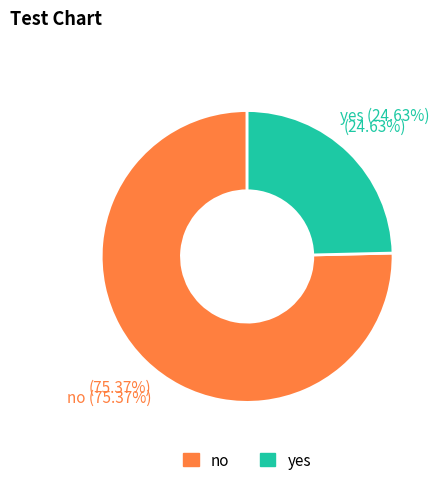

What percentage is the yes slice, to the nearest percent?

25%